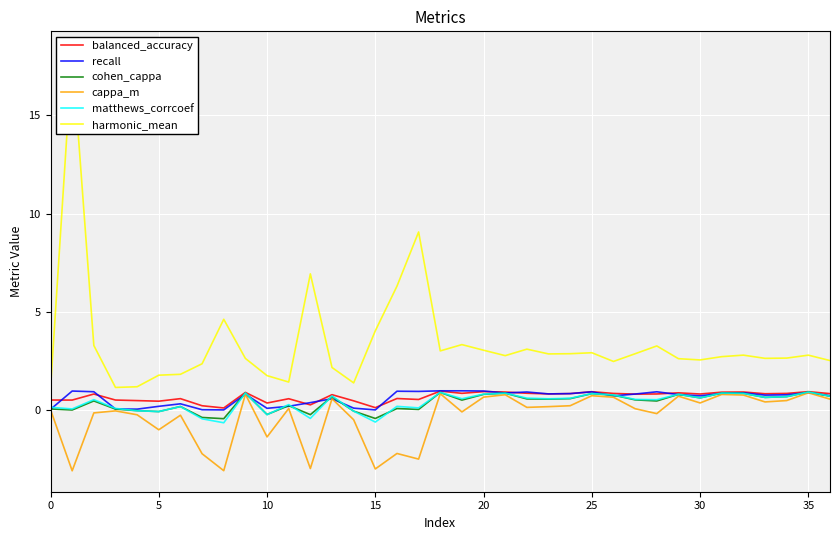

Is it true that balanced_accuracy equals 0.5 at 22?

False